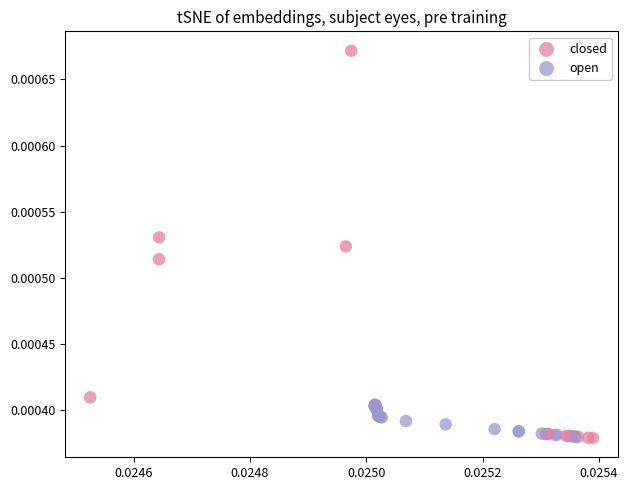

Which series has the largest Y range (max minus min)?

closed